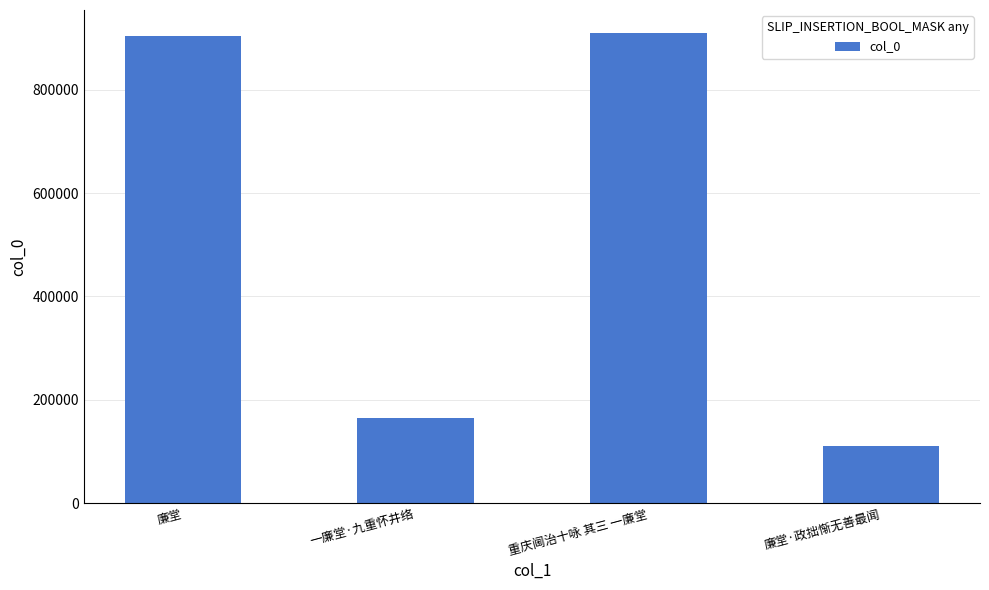

What is the label of the 4th bar from the left?

廉堂·政拙惭无善最闻